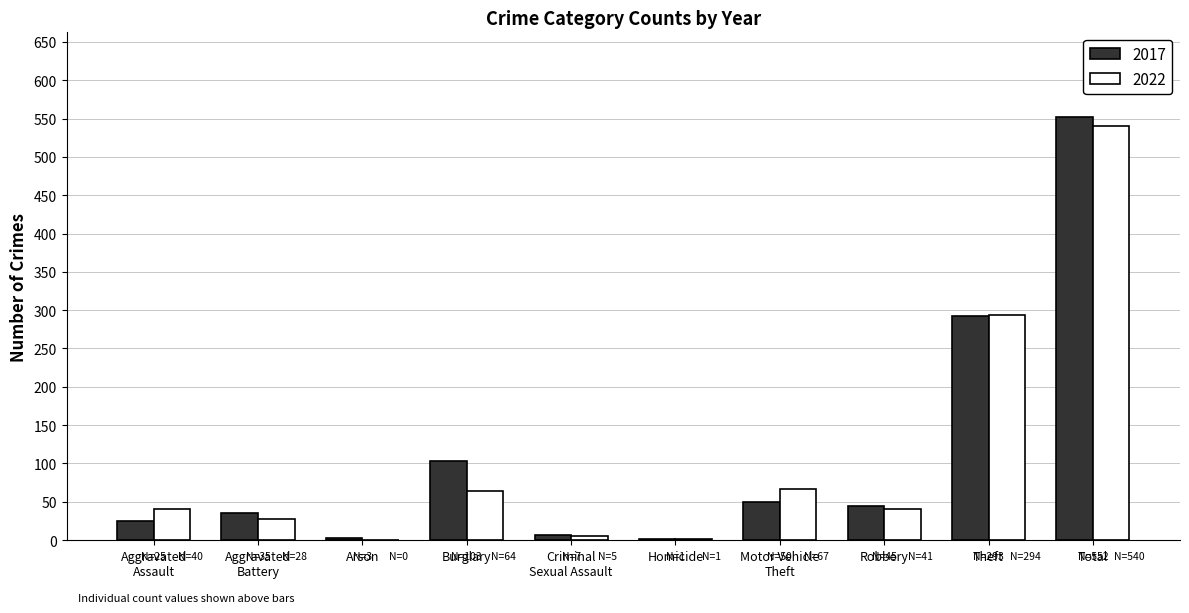

What is the sum of all 2022 values?

1080